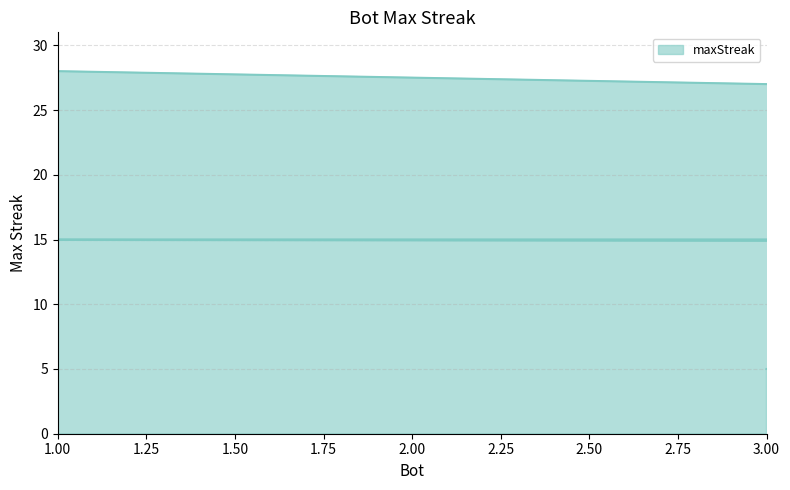

True or false: the data has more than 1 interior local peaks.

False